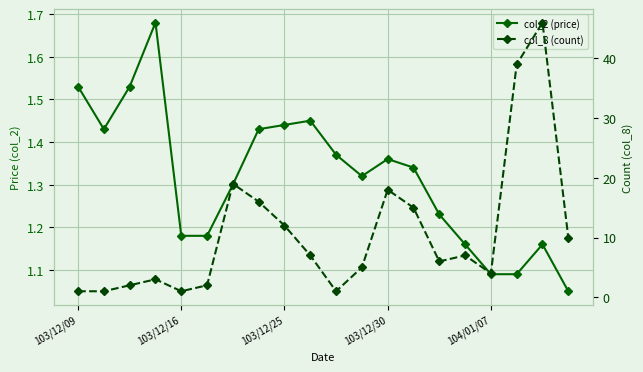

What is the spread (max minus min) of values at 103/12/25?

10.6